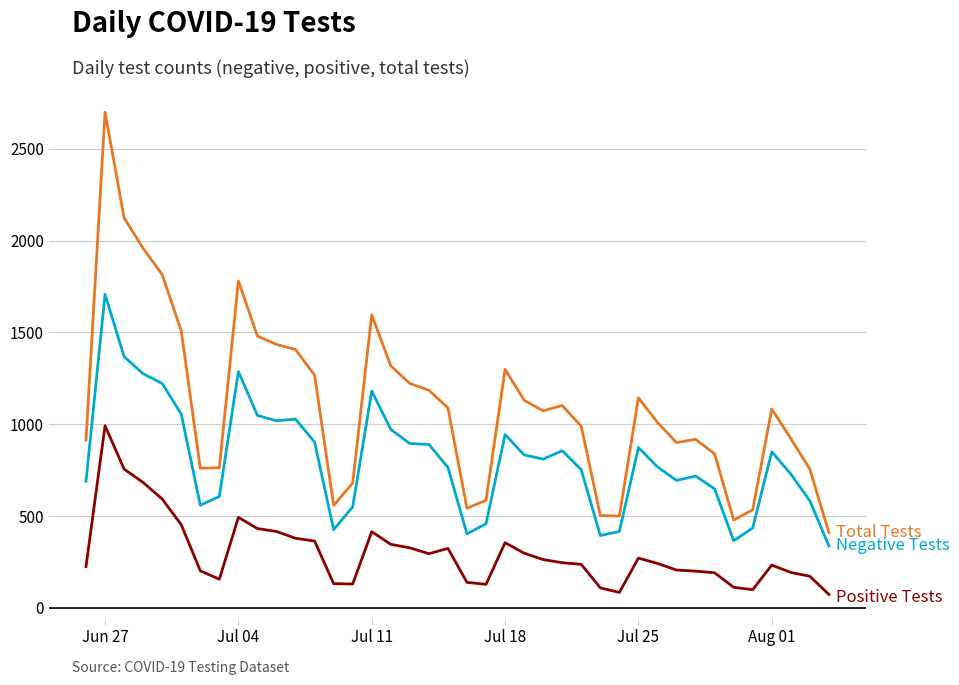

What is the minimum value shown in the chart?

73